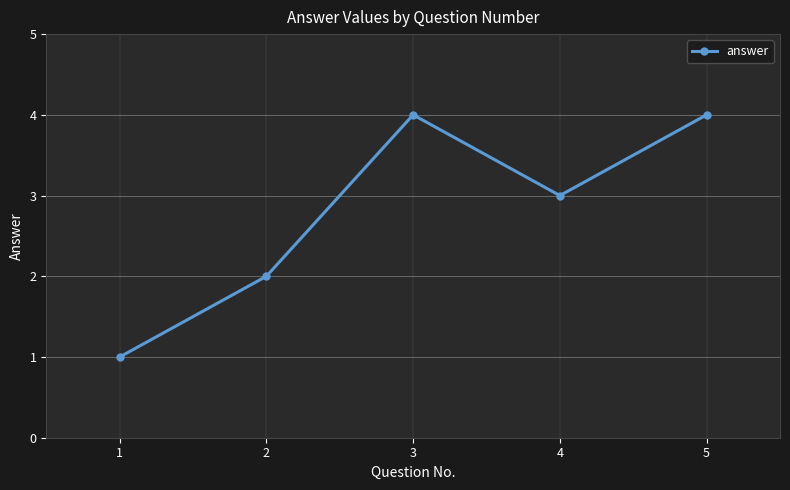

Which label corresponds to the smallest value in the chart?

1